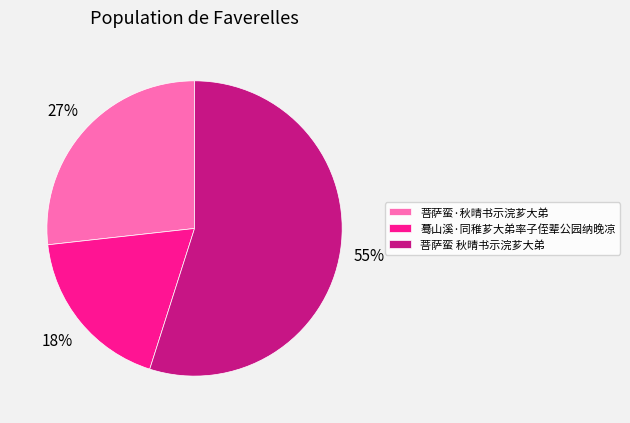

How many segments does this pie chart have?

3